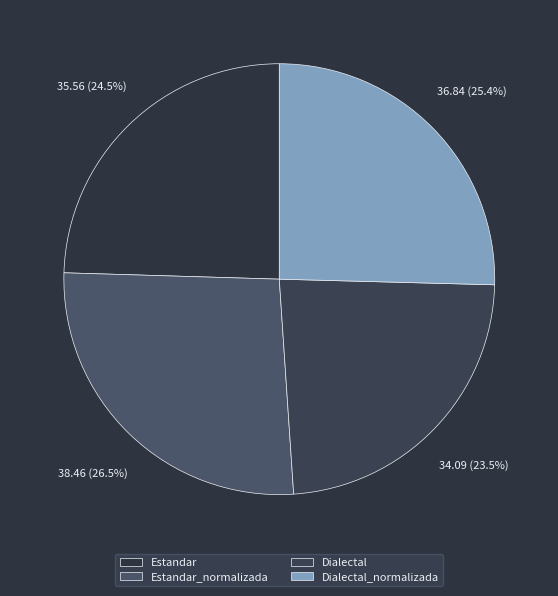

To the nearest percent, what is the average slice percentage?

25%